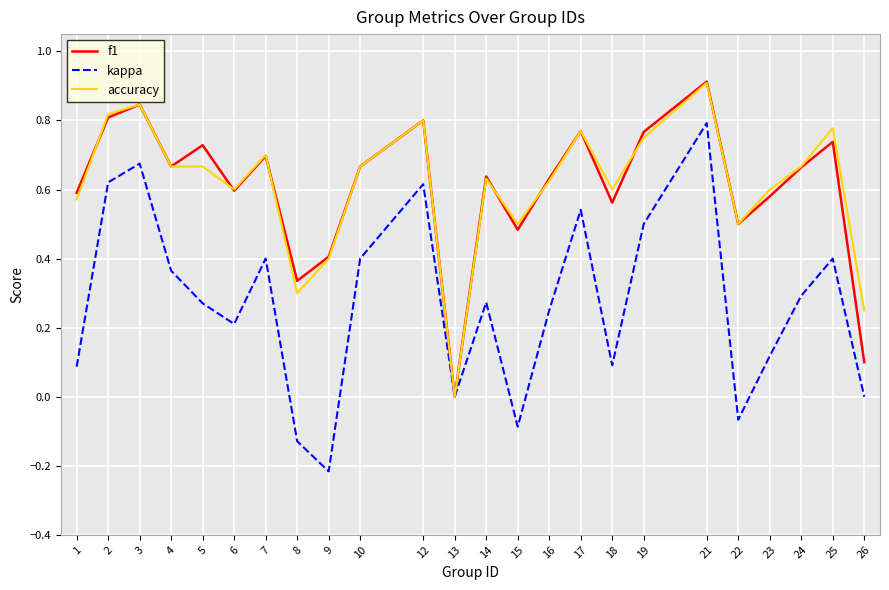

What are all the series names shown in the legend?

f1, kappa, accuracy